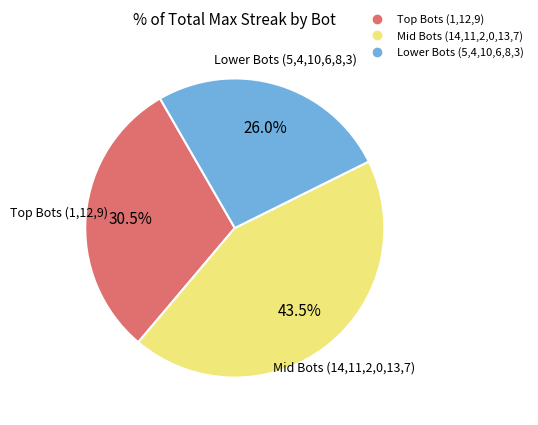

Is there a majority slice in this chart?

No